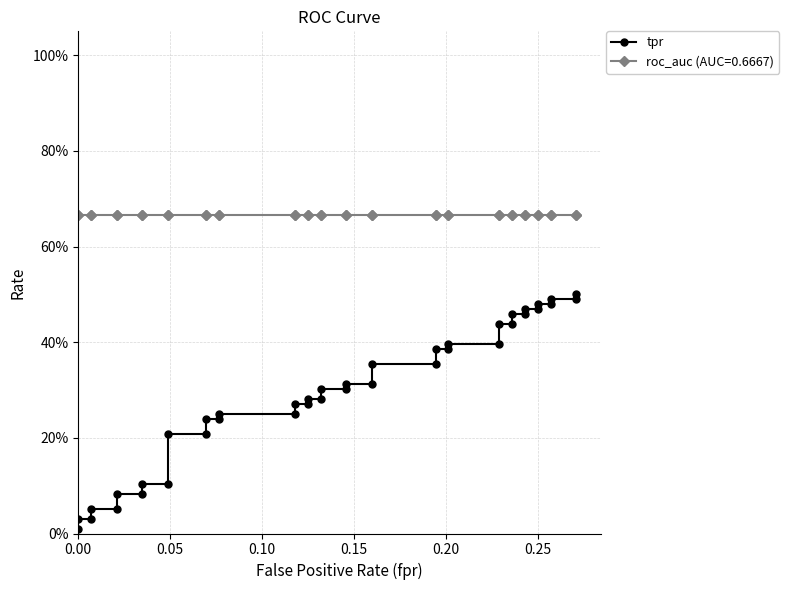

What is the difference between the maximum and second lowest values?

0.5